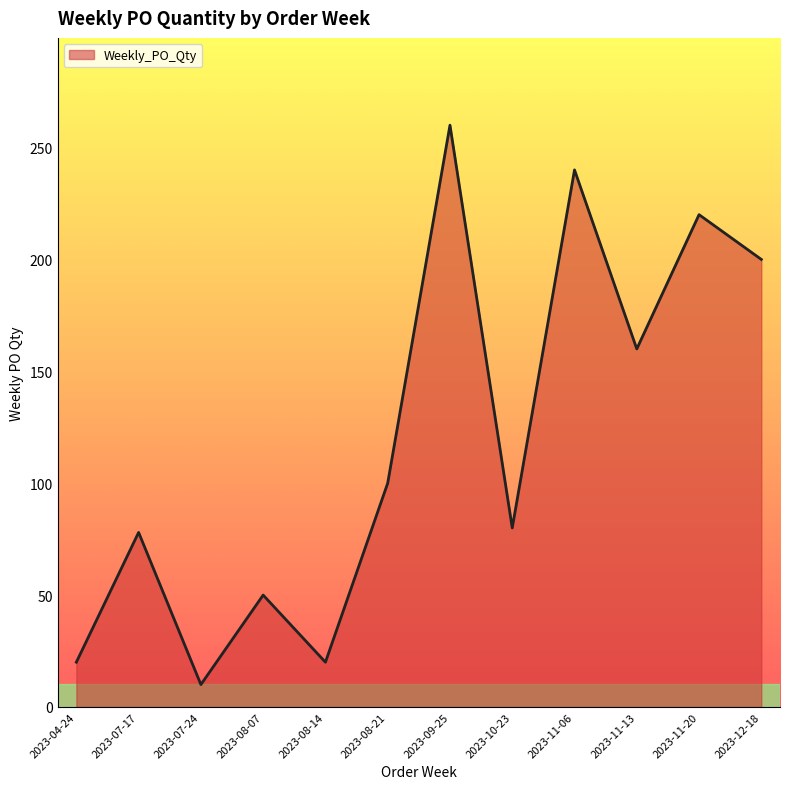

How many lines are shown in the chart?

1